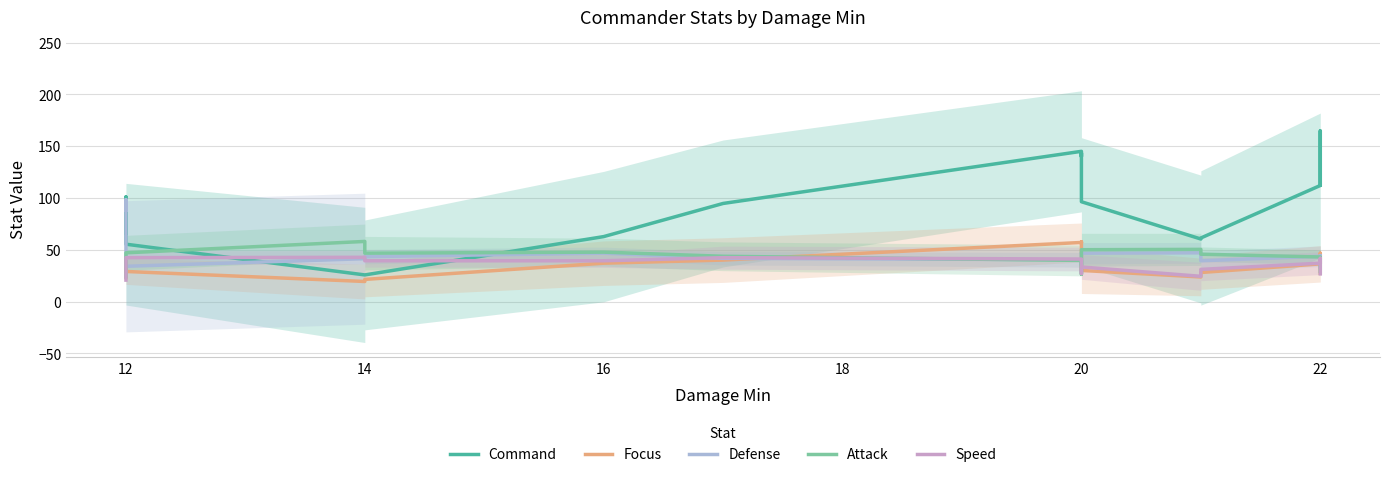

Reading left to right, list all the values displayed in this chart.

Command: 66.0	101.0	100.3	55.3	25.7	25.7	62.7	94.7	145.0	140.0	143.3	138.7	96.3	60.3	61.3	112.0	164.7	112.7
Focus: 23.0	41.0	34.0	29.0	19.3	21.3	37.0	40.0	57.0	56.7	57.7	47.7	30.0	23.7	28.0	36.3	46.7	27.3
Defense: 88.3	98.3	95.0	34.0	41.3	43.3	46.7	41.7	40.3	35.3	40.0	47.0	46.7	47.0	39.3	43.7	44.3	32.7
Attack: 24.0	30.3	43.3	47.0	58.0	46.7	47.7	43.7	39.7	26.3	31.0	36.0	50.0	50.3	45.7	43.0	40.0	29.0
Speed: 20.7	34.3	40.3	42.3	42.7	39.3	39.3	42.3	41.0	33.3	31.0	27.0	33.3	24.3	31.0	37.0	41.7	26.7